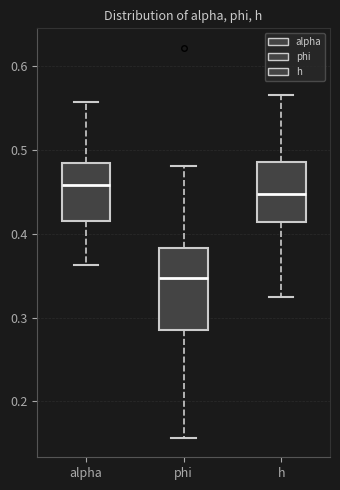

Comparing the boxes themselves (not the whiskers), which one is the tallest?

phi